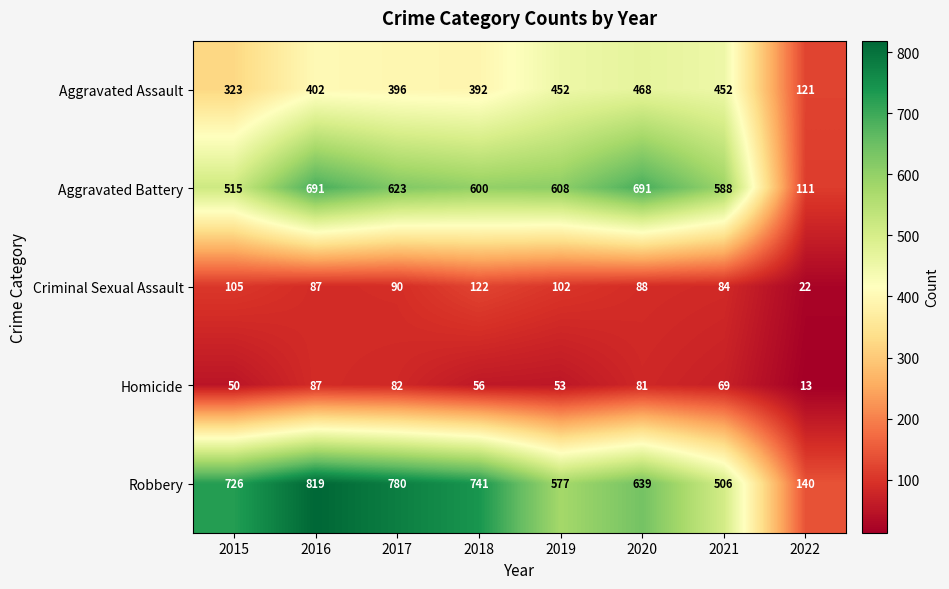

Rank the series at 2020 from lowest to highest value.

Homicide, Criminal Sexual Assault, Aggravated Assault, Robbery, Aggravated Battery